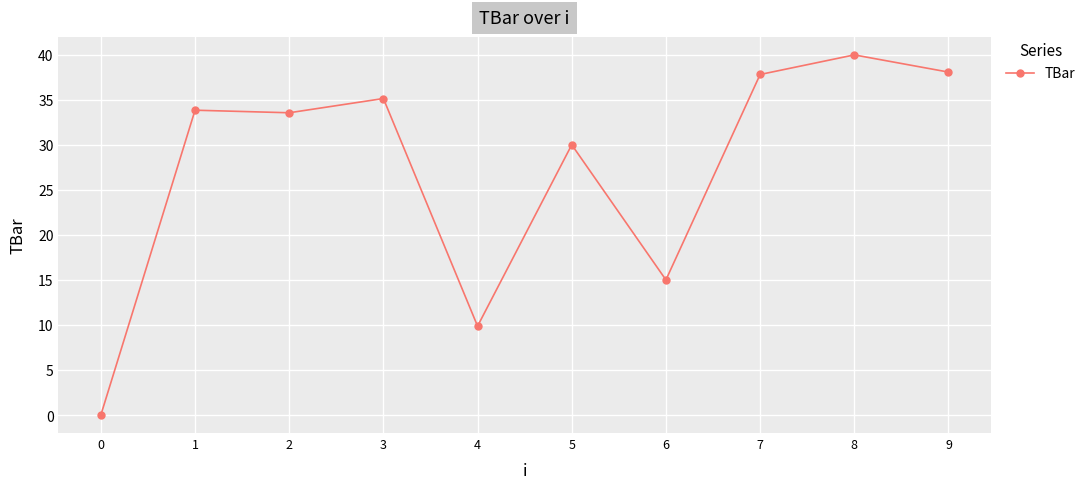

What is the value of the 9th point from the left?

40.0